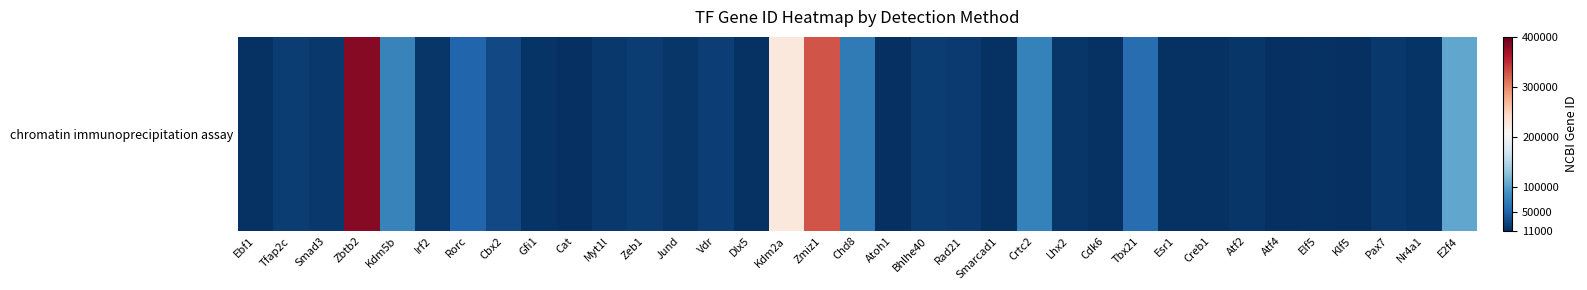

List the labels in order of value, largest first.

Zbtb2, Zmiz1, Kdm2a, E2f4, Kdm5b, Crtc2, Chd8, Tbx21, Rorc, Cbx2, Vdr, Tfap2c, Zeb1, Bhlhe40, Rad21, Pax7, Myt1l, Smad3, Atf2, Lhx2, Jund, Irf2, Nr4a1, Gfi1, Smarcad1, Esr1, Elf5, Ebf1, Dlx5, Creb1, Cdk6, Cat, Klf5, Atoh1, Atf4